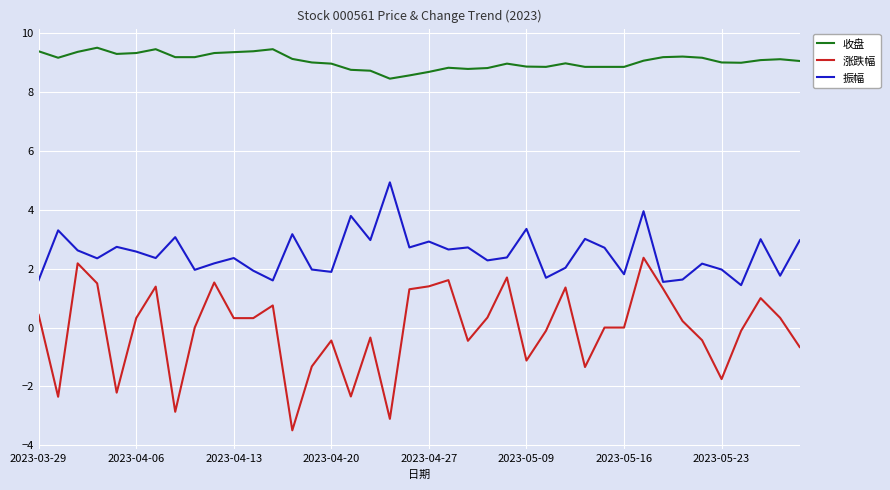

What is the highest value of the 涨跌幅 series?

2.4